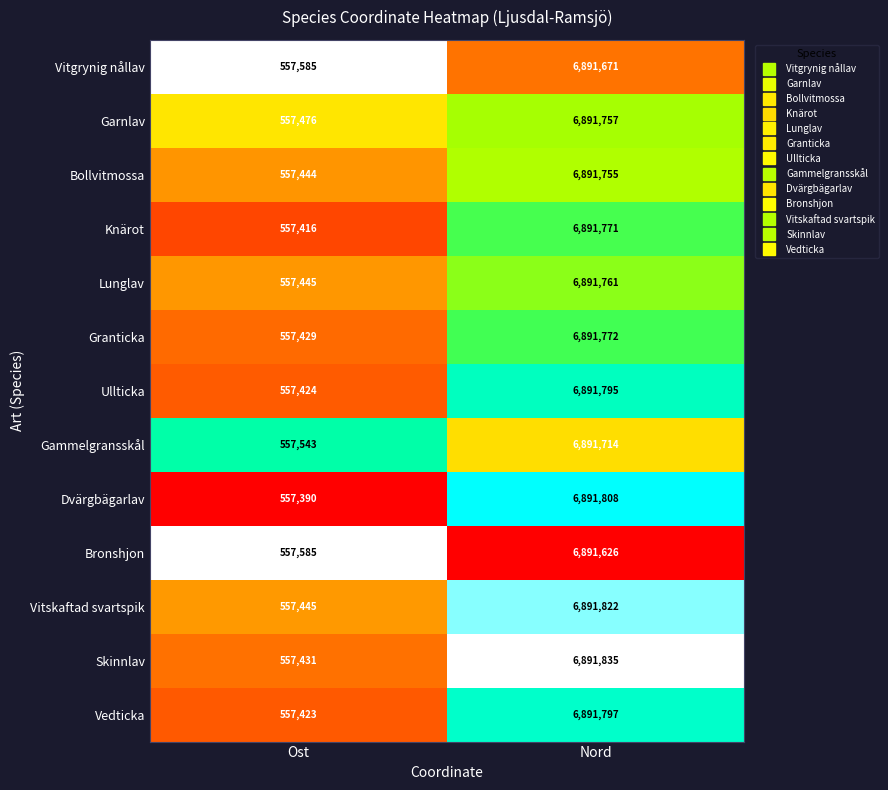

The value of Knärot at Ost is 967439. True or false?

False